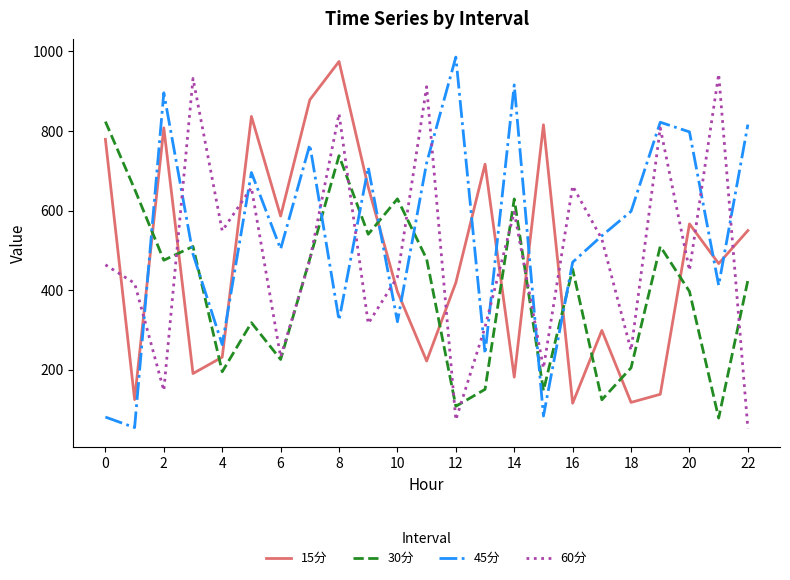

How many lines are shown in the chart?

4